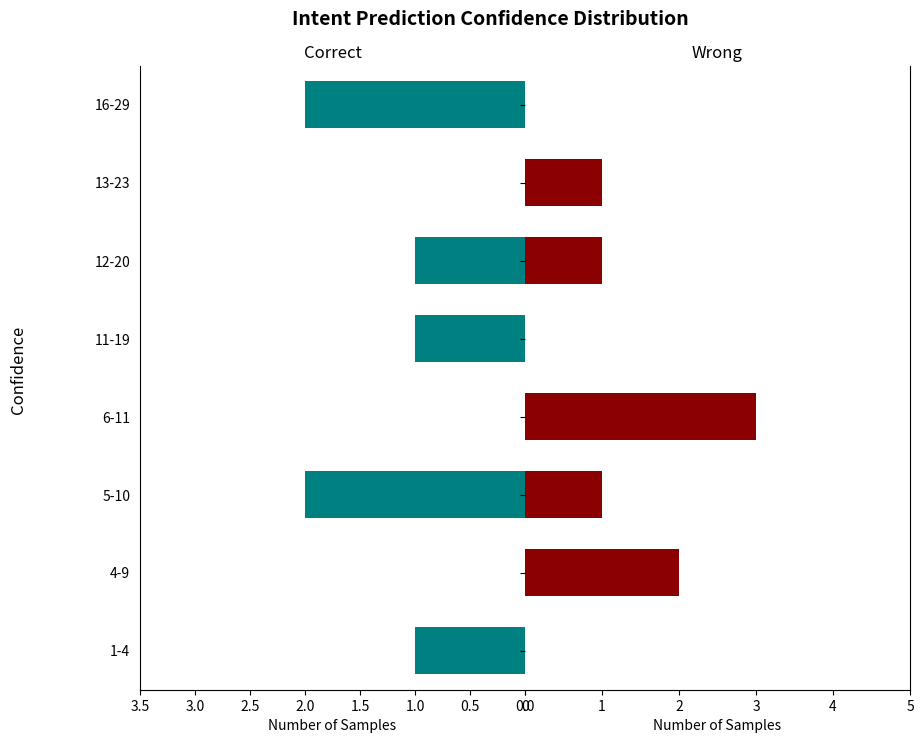

What is the difference between the highest and lowest values at 13-23?

1